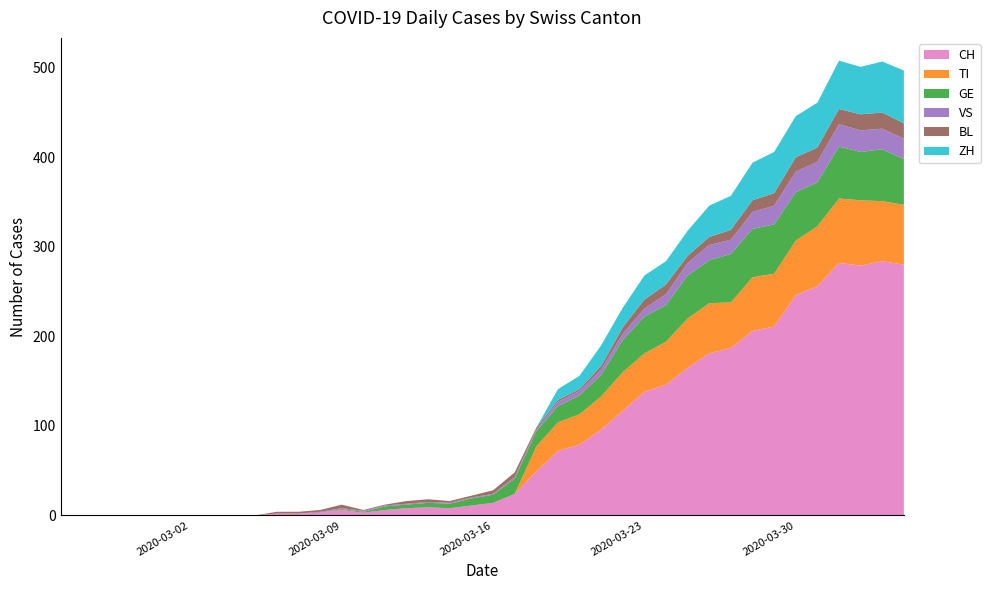

Reading left to right, what are all the values shown in this chart?

CH: 0=0	1=0	2=0	3=0	4=0	5=0	6=0	7=0	8=0	9=0	10=2	11=2	12=3	13=6	14=3	15=6	16=8	17=9	18=8	19=11	20=14	21=24	22=49	23=72	24=79	25=96	26=117	27=138	28=146	29=165	30=181	31=187	32=206	33=211	34=246	35=256	36=282	37=279	38=284	39=280
TI: 0=0	1=0	2=0	3=0	4=0	5=0	6=0	7=0	8=0	9=0	10=0	11=0	12=0	13=0	14=0	15=0	16=0	17=0	18=0	19=0	20=0	21=0	22=28	23=32	24=34	25=37	26=43	27=43	28=48	29=55	30=56	31=51	32=60	33=59	34=61	35=67	36=72	37=73	38=67	39=67
GE: 0=0	1=0	2=0	3=0	4=0	5=0	6=0	7=0	8=0	9=0	10=0	11=0	12=0	13=1	14=1	15=4	16=4	17=5	18=5	19=8	20=9	21=17	22=17	23=18	24=21	25=24	26=36	27=41	28=41	29=48	30=48	31=54	32=54	33=55	34=54	35=49	36=58	37=54	38=58	39=51
VS: 0=0	1=0	2=0	3=0	4=0	5=0	6=0	7=0	8=0	9=0	10=0	11=0	12=1	13=1	14=1	15=1	16=1	17=1	18=1	19=1	20=1	21=2	22=2	23=5	24=5	25=6	26=7	27=9	28=12	29=14	30=17	31=16	32=19	33=21	34=23	35=23	36=25	37=24	38=23	39=23
BL: 0=0	1=0	2=0	3=0	4=0	5=0	6=0	7=0	8=0	9=0	10=2	11=2	12=2	13=4	14=1	15=1	16=3	17=3	18=2	19=2	20=4	21=5	22=2	23=2	24=2	25=4	26=7	27=10	28=11	29=8	30=9	31=11	32=13	33=14	34=16	35=16	36=17	37=18	38=18	39=17
ZH: 0=0	1=0	2=0	3=0	4=0	5=0	6=0	7=0	8=0	9=0	10=0	11=0	12=0	13=0	14=0	15=0	16=0	17=0	18=0	19=0	20=0	21=0	22=0	23=12	24=15	25=23	26=22	27=27	28=26	29=28	30=35	31=38	32=42	33=46	34=46	35=50	36=54	37=53	38=57	39=59